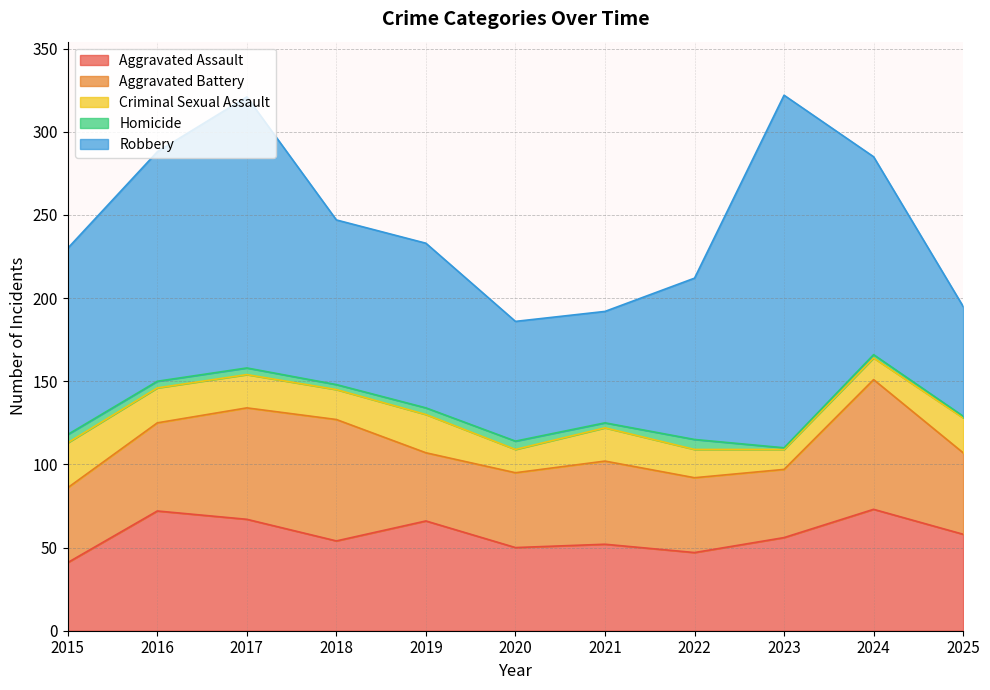

Rank the series at 2022 from highest to lowest value.

Robbery, Aggravated Assault, Aggravated Battery, Criminal Sexual Assault, Homicide